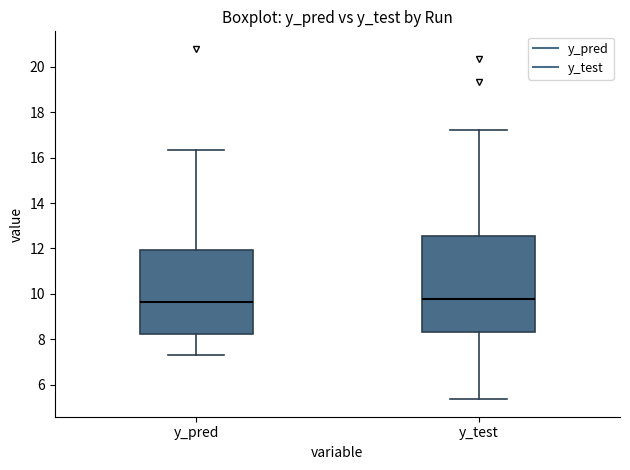

Comparing the boxes themselves (not the whiskers), which one is the tallest?

y_test